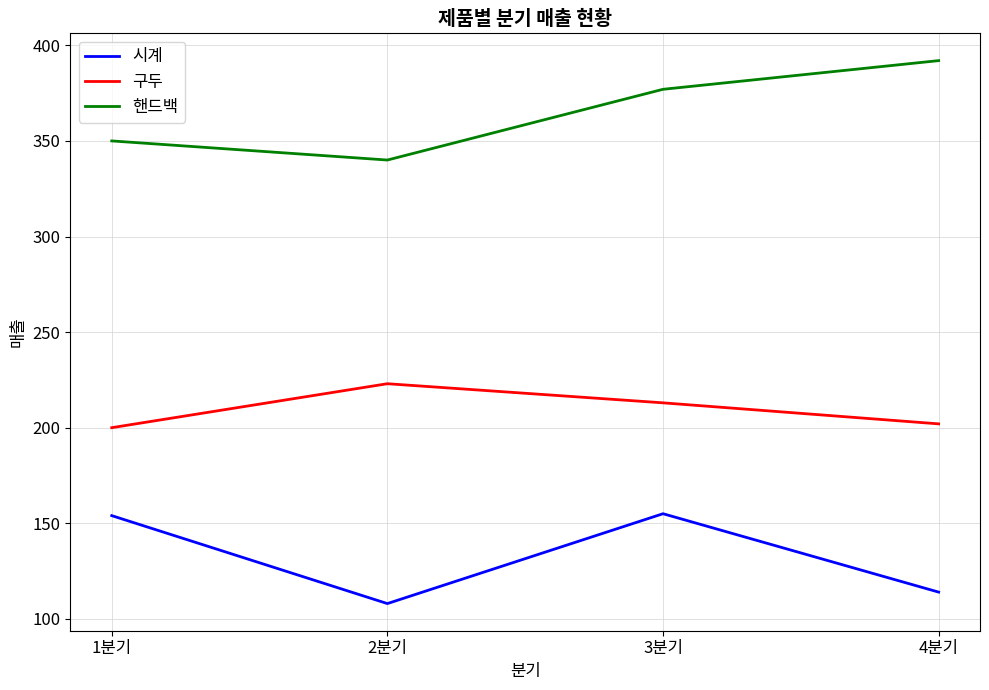

How many interior local peaks does the 구두 series have?

1